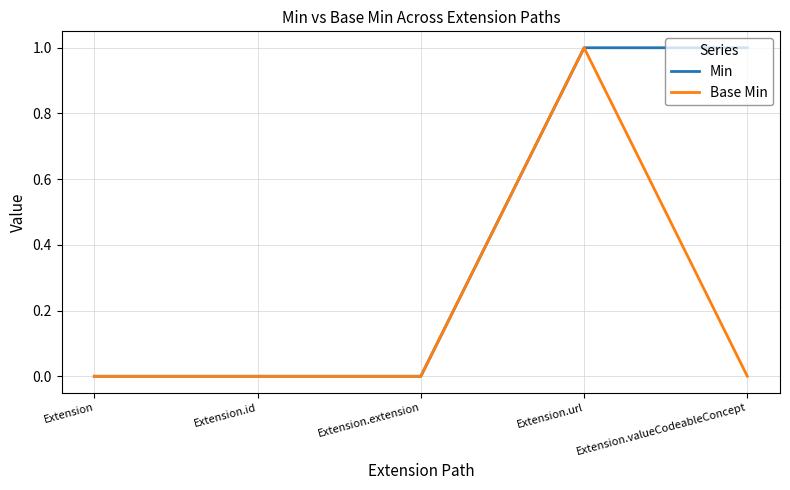

Which series has the largest total across all categories?

Min